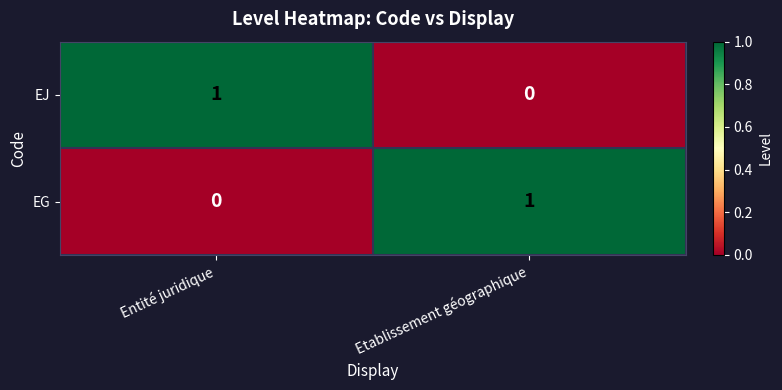

Reading right to left, list all the values displayed in this chart.

EJ: Etablissement géographique=0	Entité juridique=1
EG: Etablissement géographique=1	Entité juridique=0